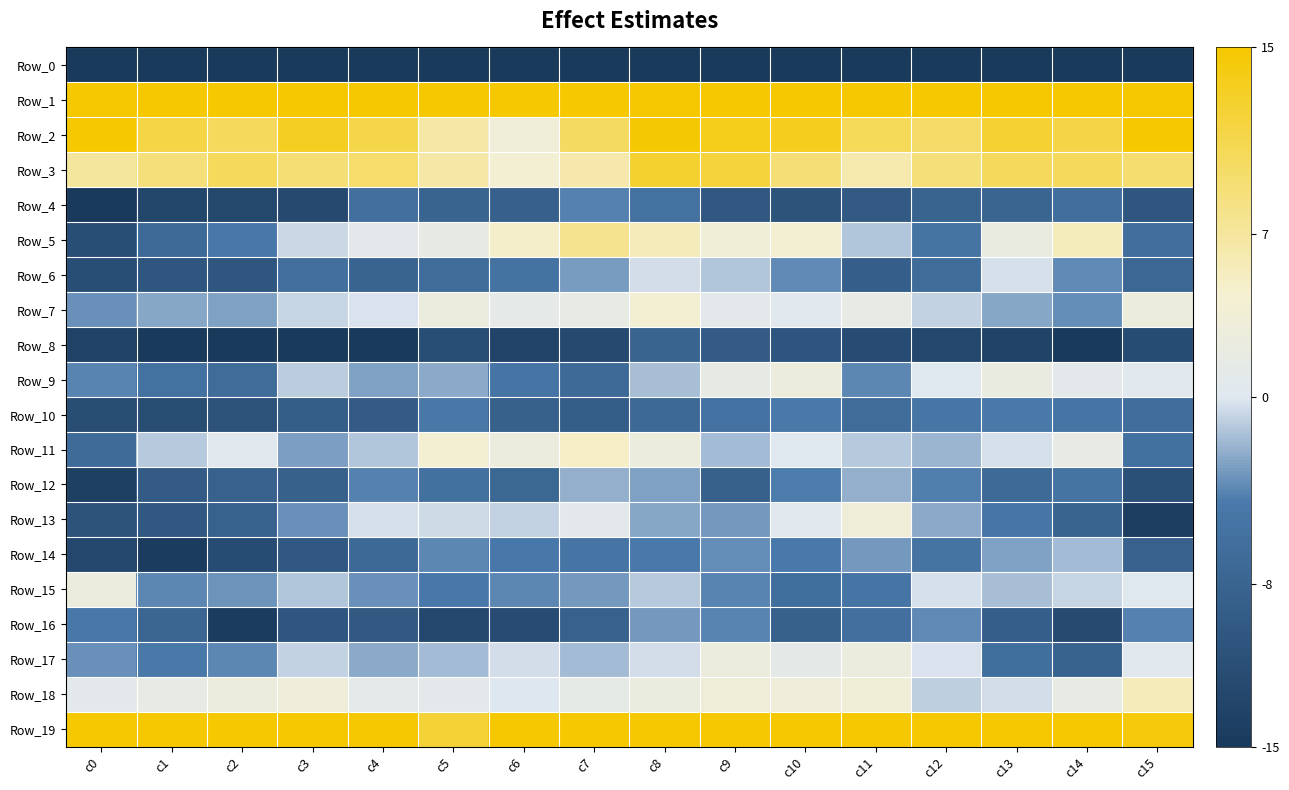

At how many categories does at least one series exceed 27?

12